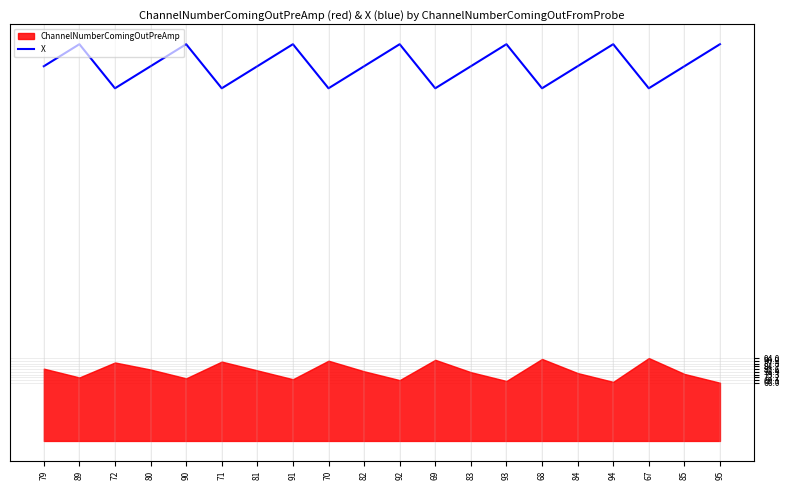

What is the value of the 9th point from the left?

400